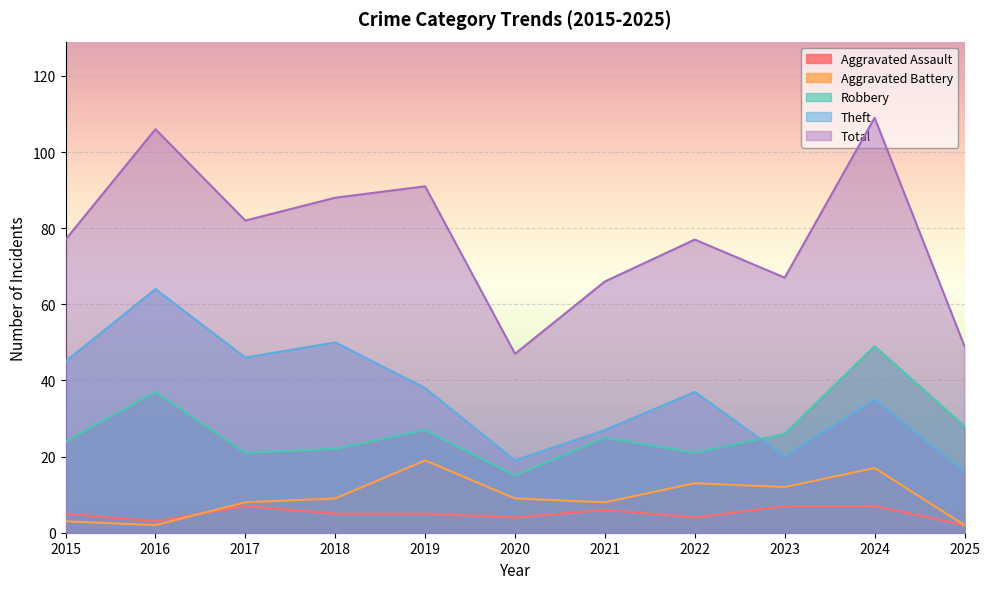

At which category does Total reach its first local valley?

2017